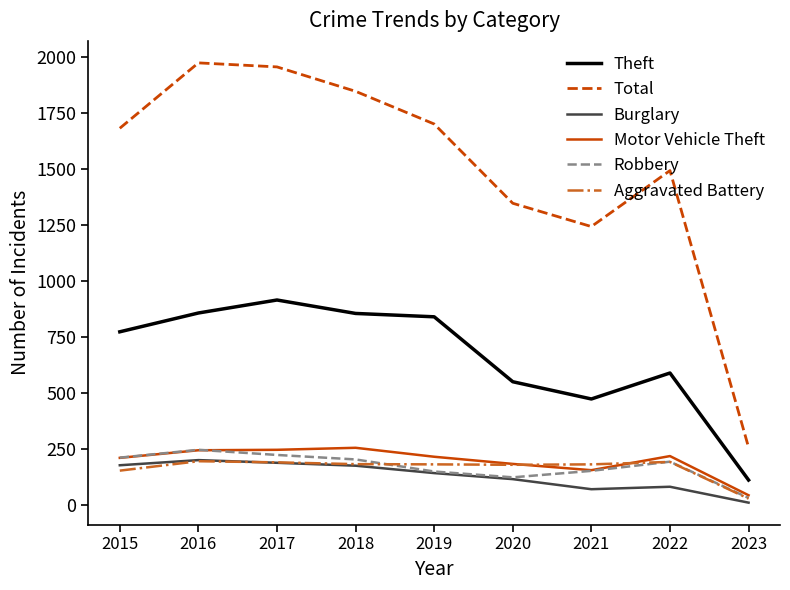

Between 2016 and 2019, which series saw the biggest shift?

Total